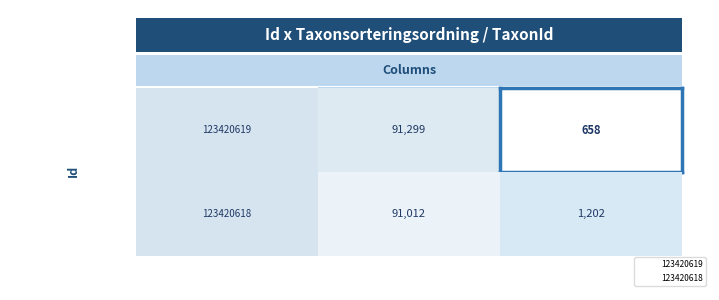

What value does the 123420619 series have at 0, to the nearest 100?

91300